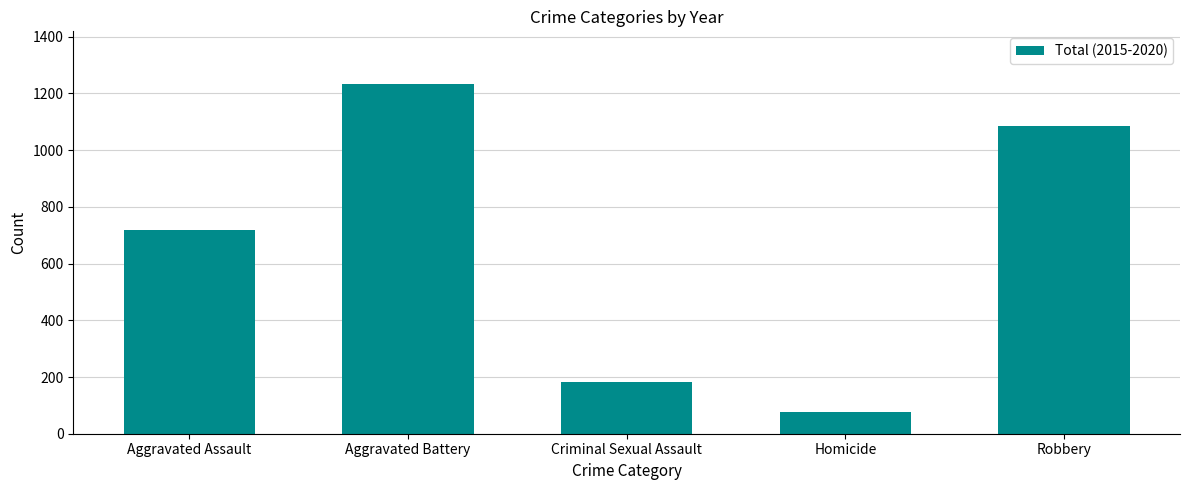

Which label corresponds to the largest value in the chart?

Aggravated Battery